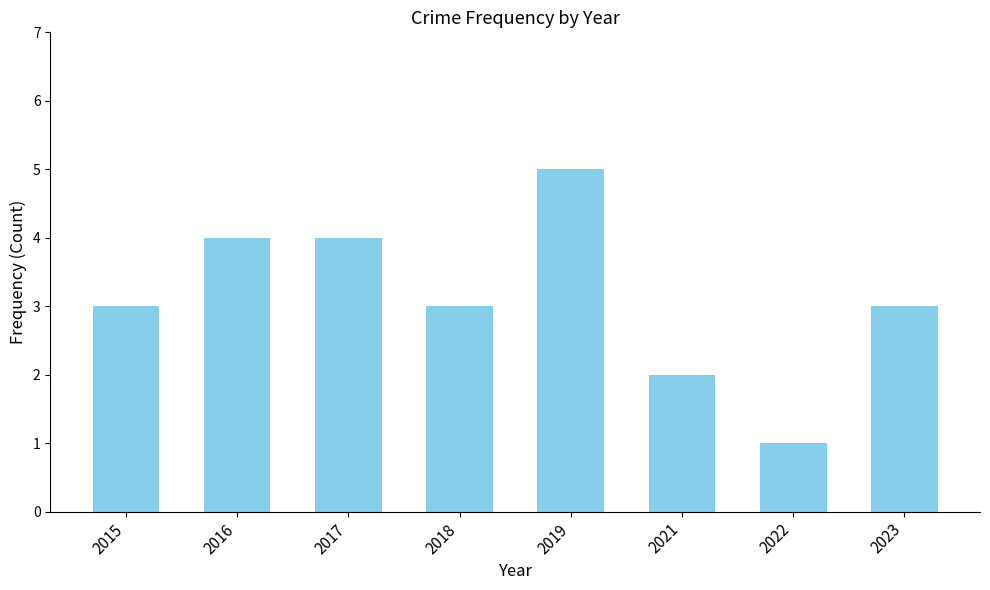

What value does the data have at 2023?

3